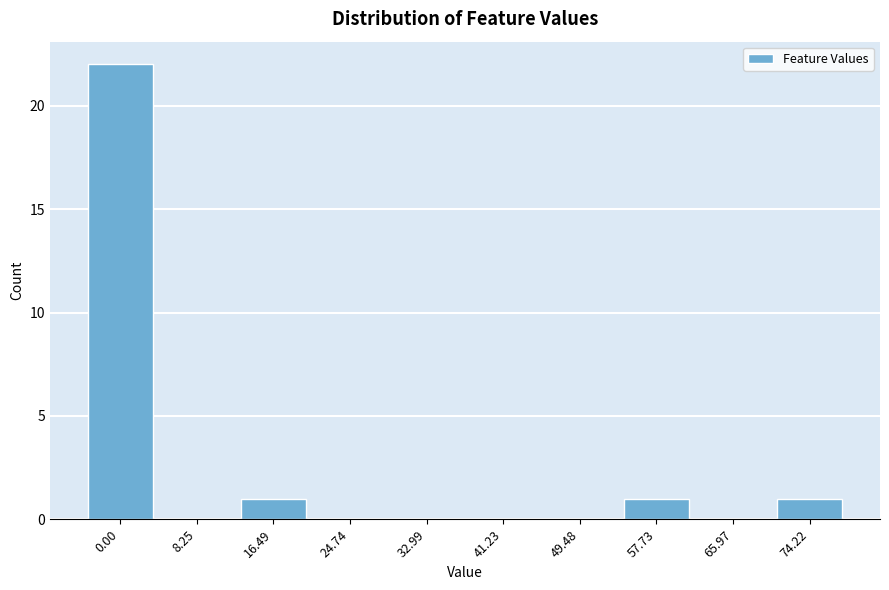

Reading left to right, transcribe all the data shown in this chart.

0.00=22	8.25=0	16.49=1	24.74=0	32.99=0	41.23=0	49.48=0	57.73=1	65.97=0	74.22=1